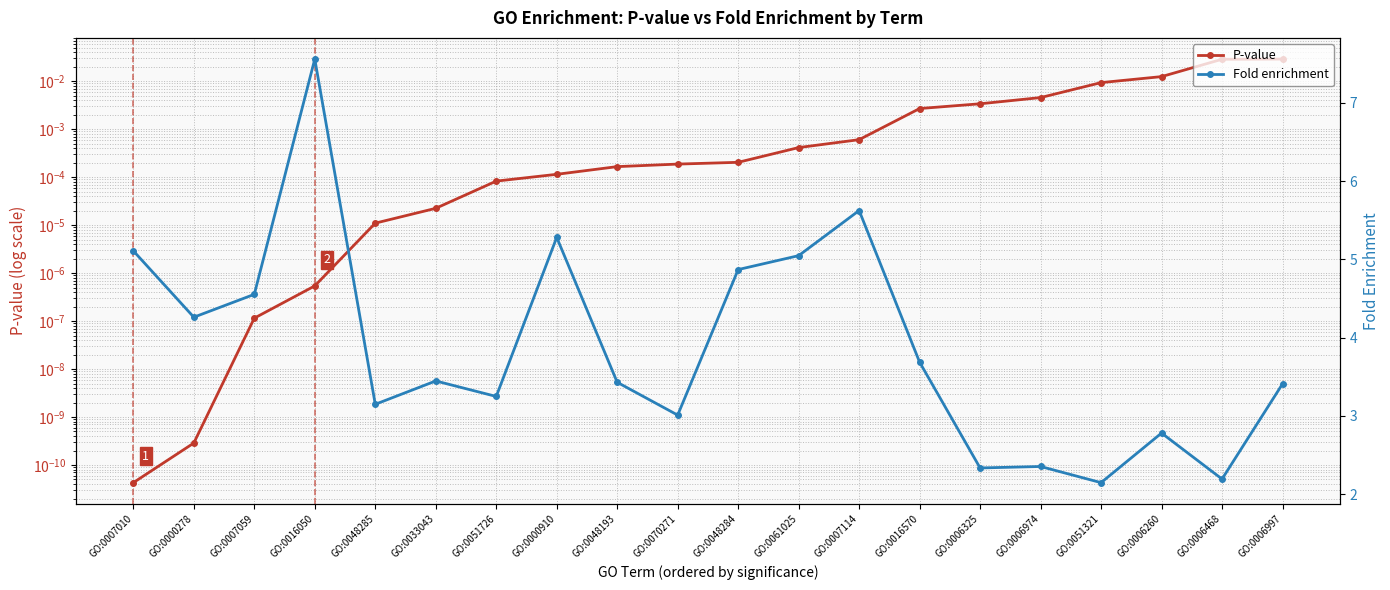

True or false: Fold enrichment and P-value cross at least once.

False